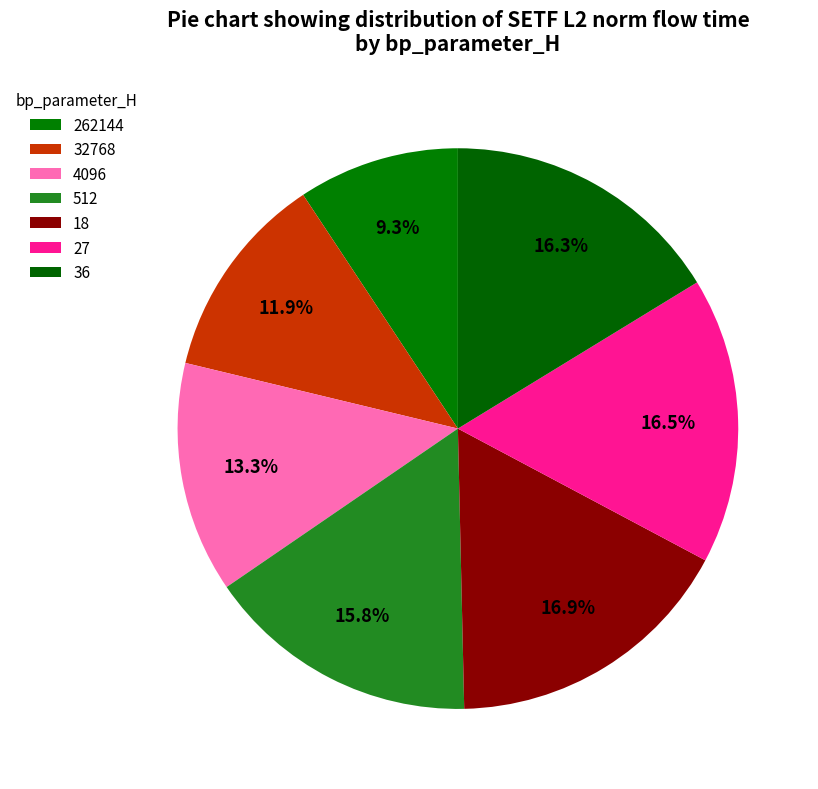

What is the change in value from 512 to 27?

+2307082.5